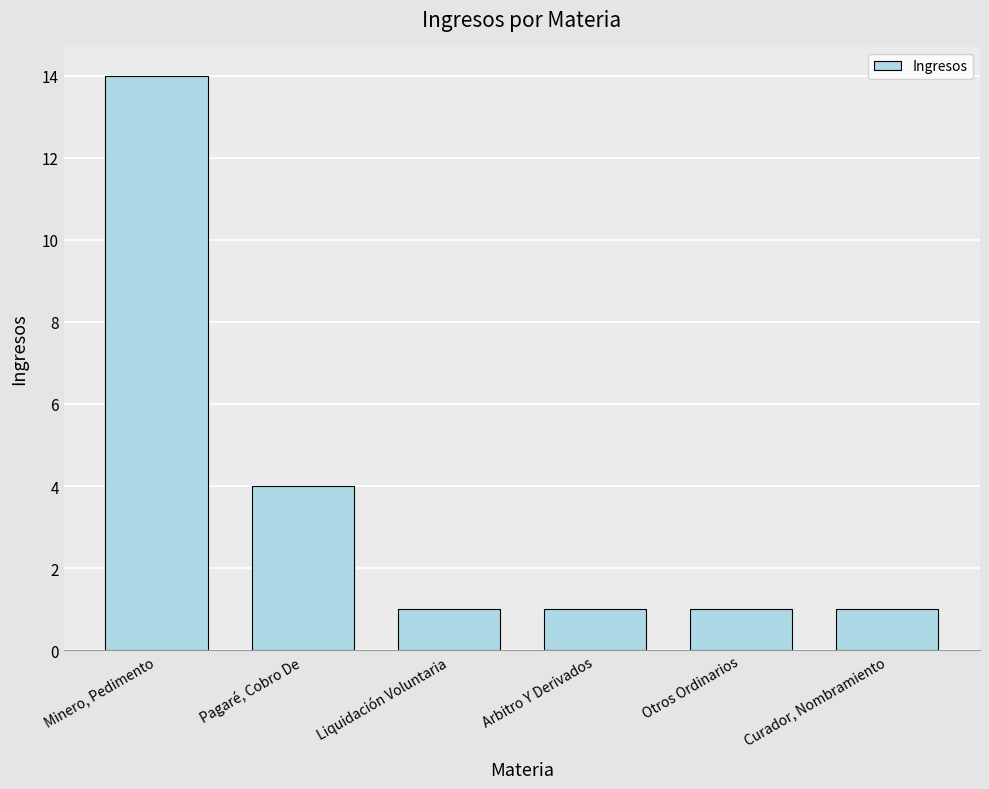

Is it true that the value at Pagaré, Cobro De is 4?

True